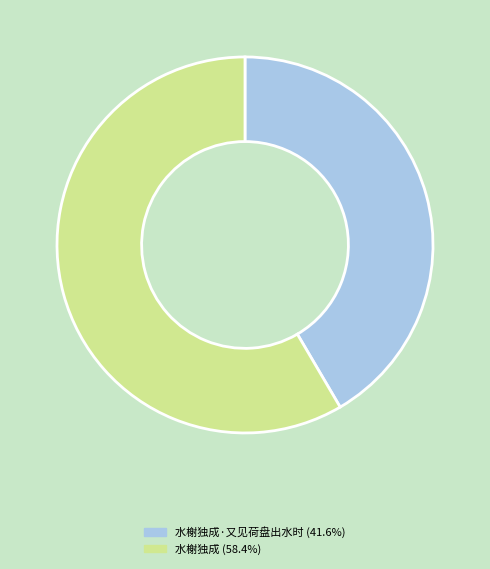

Does any single category account for the majority?

Yes